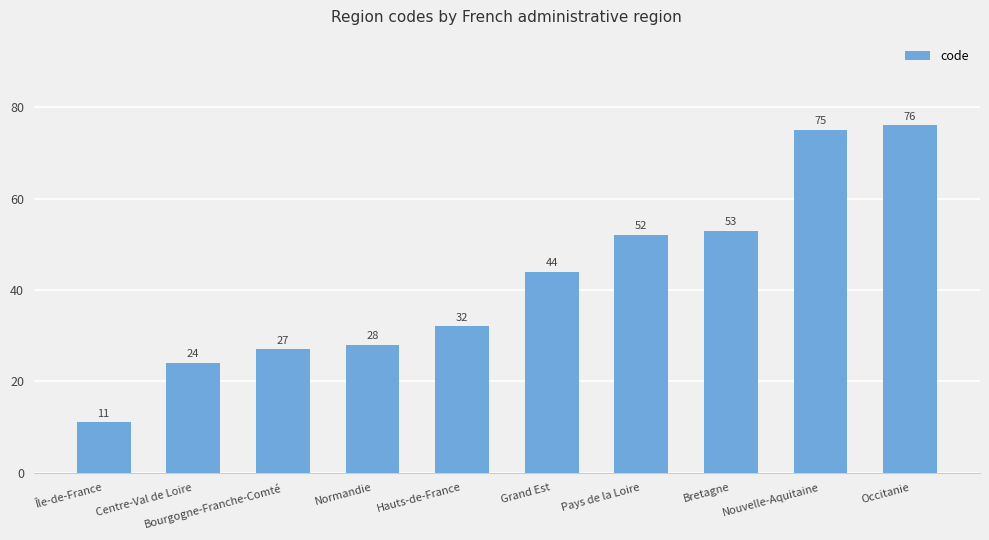

How many categories are shown in the chart?

10